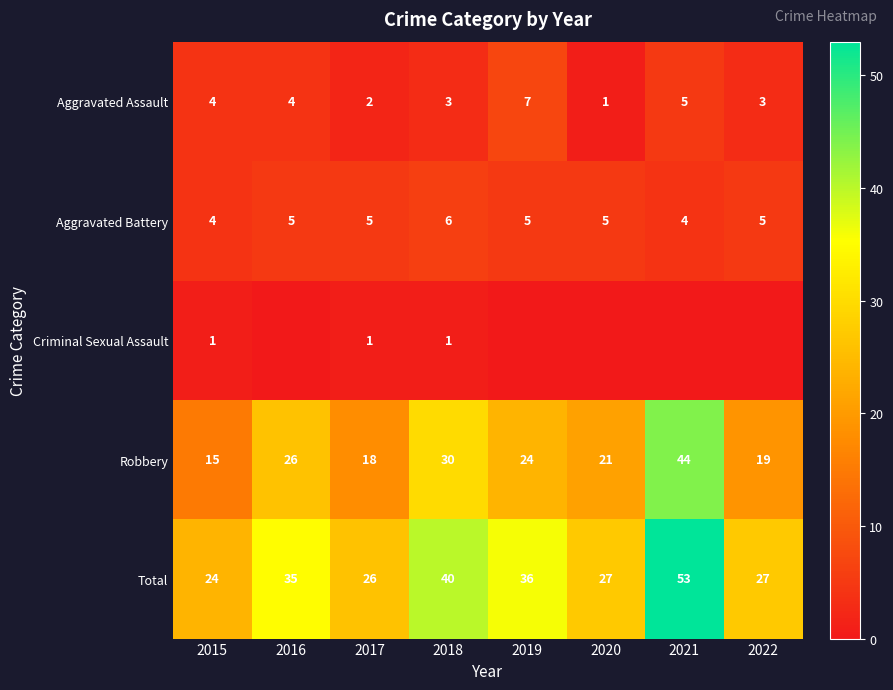

True or false: Criminal Sexual Assault has a value of 1 at 2018.

True